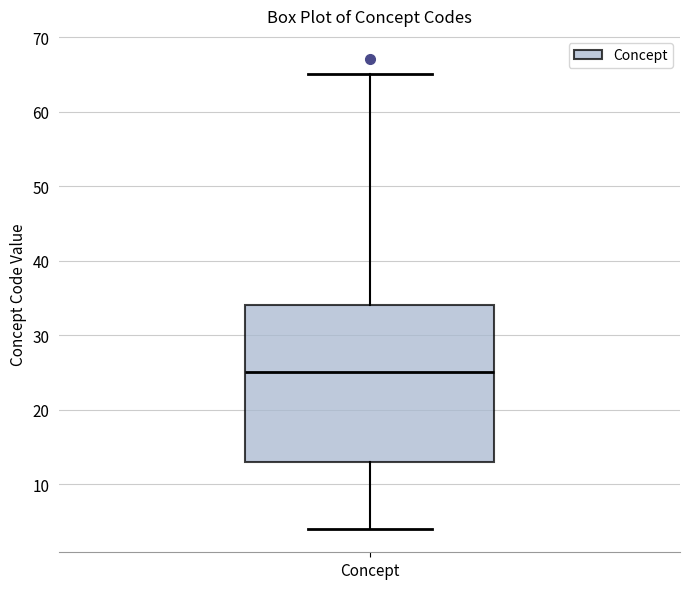

Transcribe this box plot: give where the median line is, the range the box spans, and where the two whiskers end, as read against the y-axis. The values are not printed on the chart, so give them approximately, as read against the axis.

median 25, box 13 to 34, whiskers 4 to 65